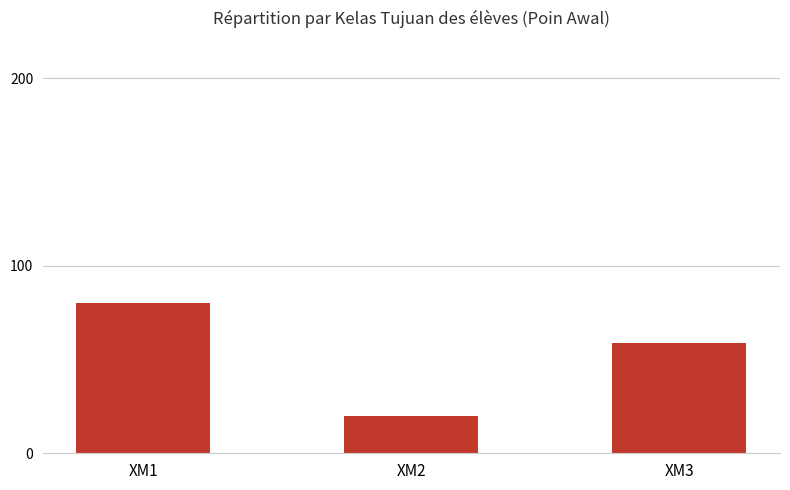

Which has a higher value, XM1 or XM2?

XM1